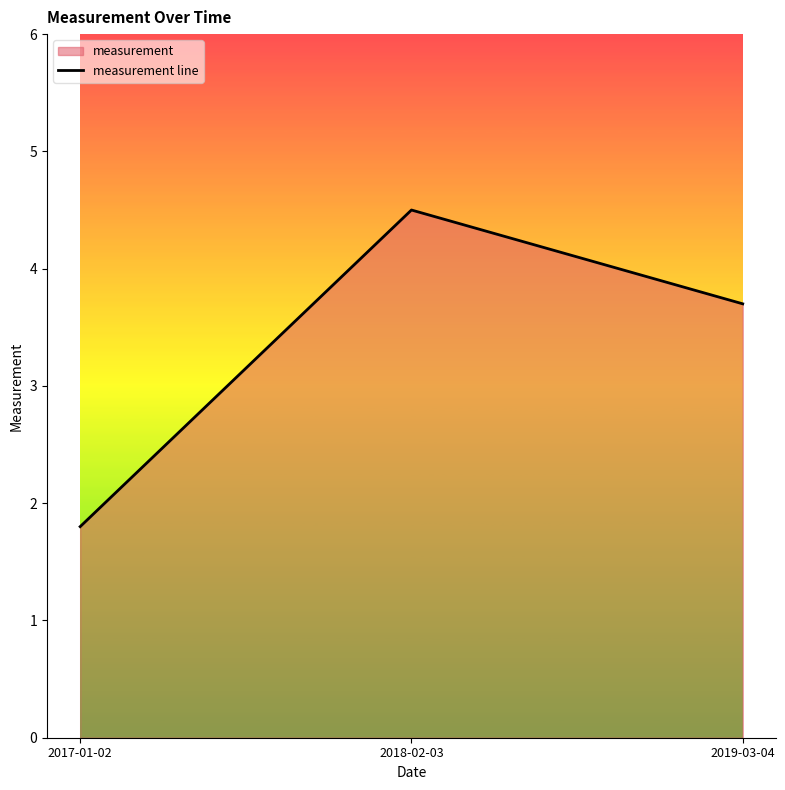

What is the minimum value shown in the chart?

1.8